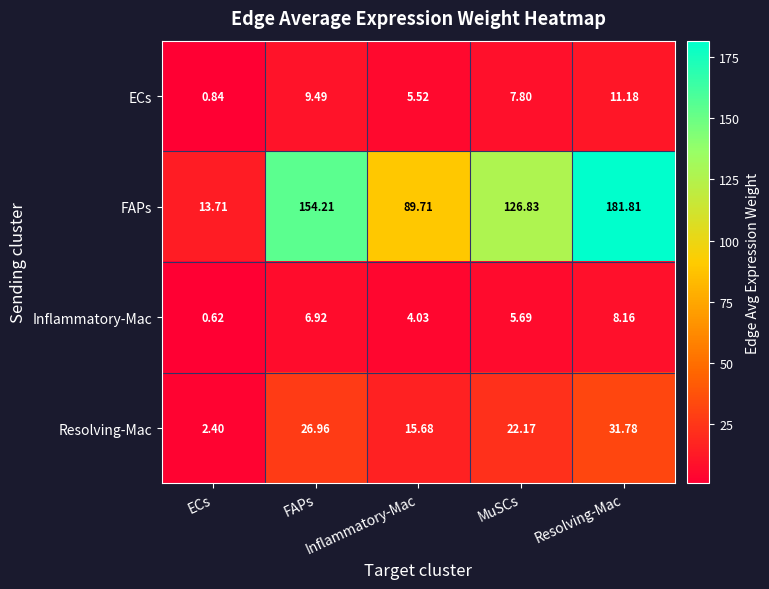

Reading left to right, list all the values displayed in this chart.

ECs: ECs=0.8	FAPs=9.5	Inflammatory-Mac=5.5	MuSCs=7.8	Resolving-Mac=11.2
FAPs: ECs=13.7	FAPs=154.2	Inflammatory-Mac=89.7	MuSCs=126.8	Resolving-Mac=181.8
Inflammatory-Mac: ECs=0.6	FAPs=6.9	Inflammatory-Mac=4.0	MuSCs=5.7	Resolving-Mac=8.2
Resolving-Mac: ECs=2.4	FAPs=27.0	Inflammatory-Mac=15.7	MuSCs=22.2	Resolving-Mac=31.8